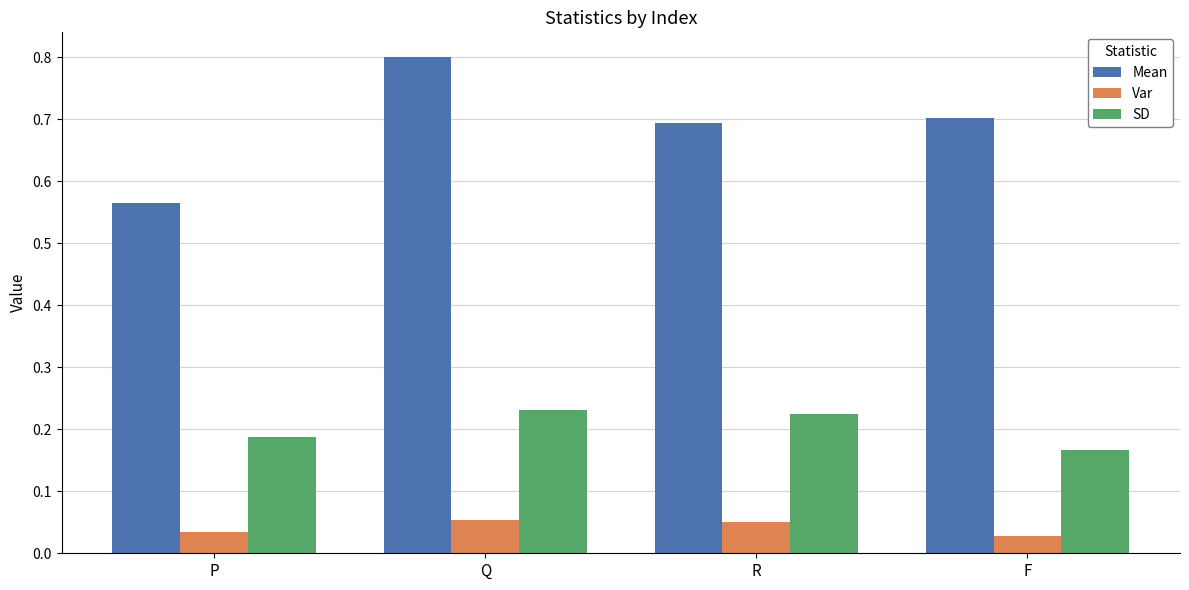

The Mean series shows 0.8 at Q. True or false?

True